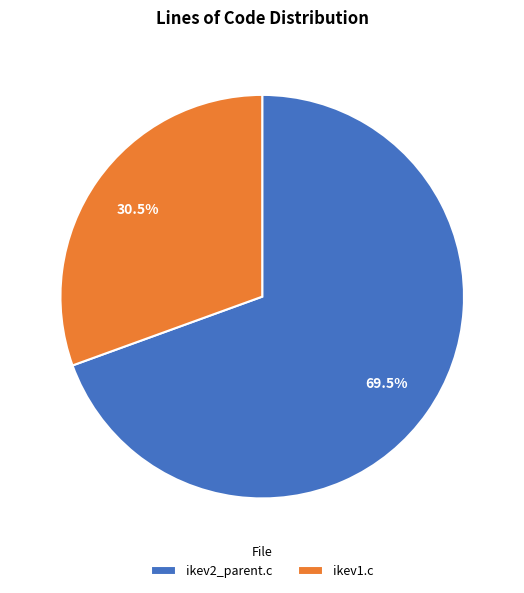

How many segments does this pie chart have?

2